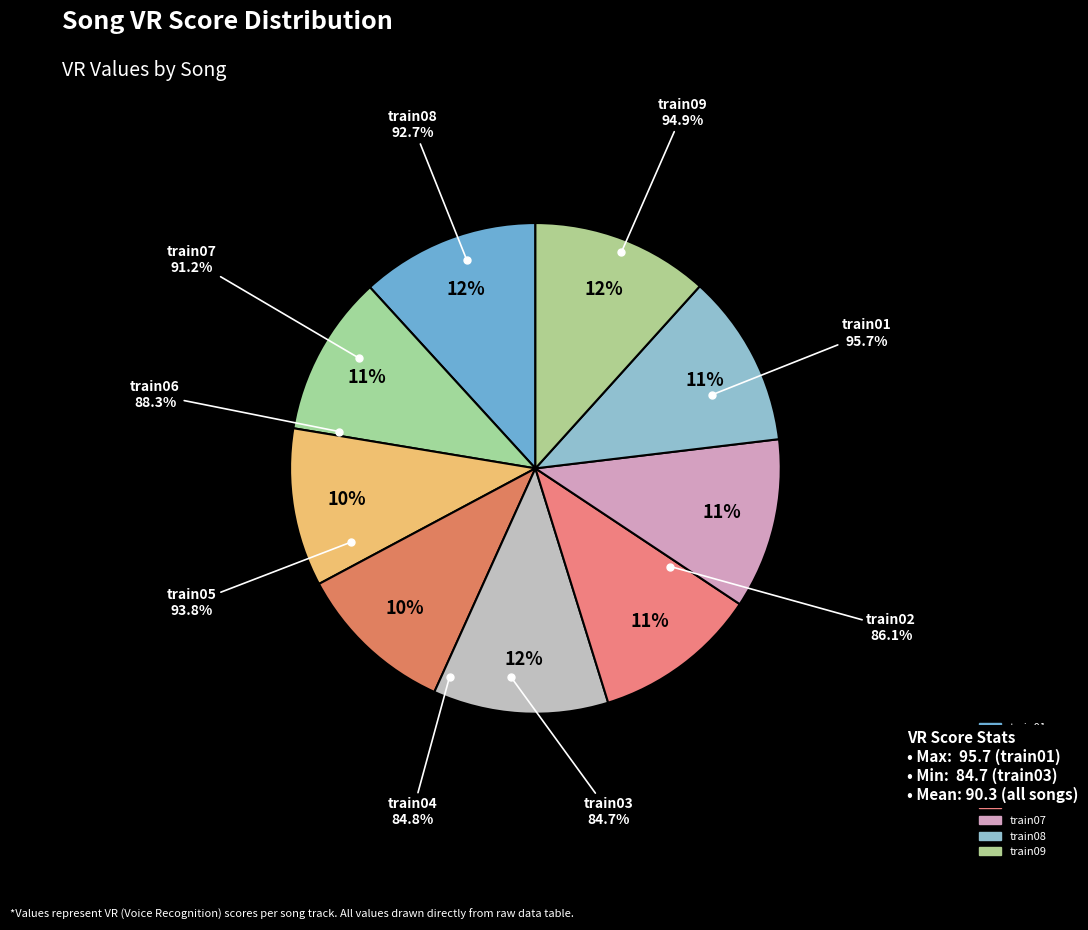

Is there any slice that represents more than half of the pie?

No